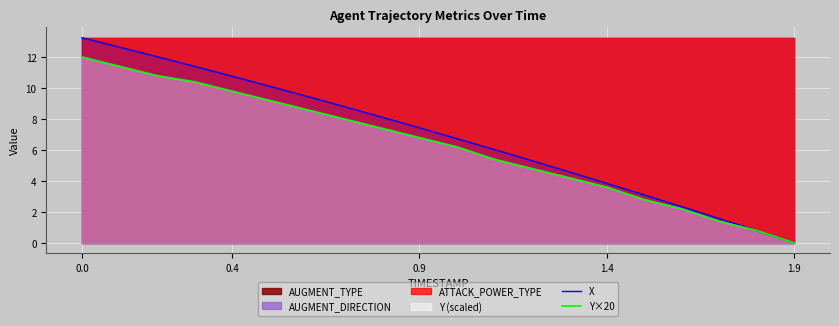

How many lines are shown in the chart?

2